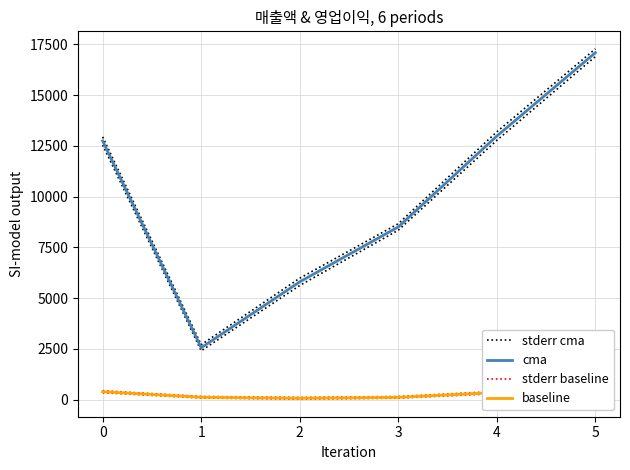

Rank the series at 3 from highest to lowest value.

stderr cma, cma, stderr baseline, baseline